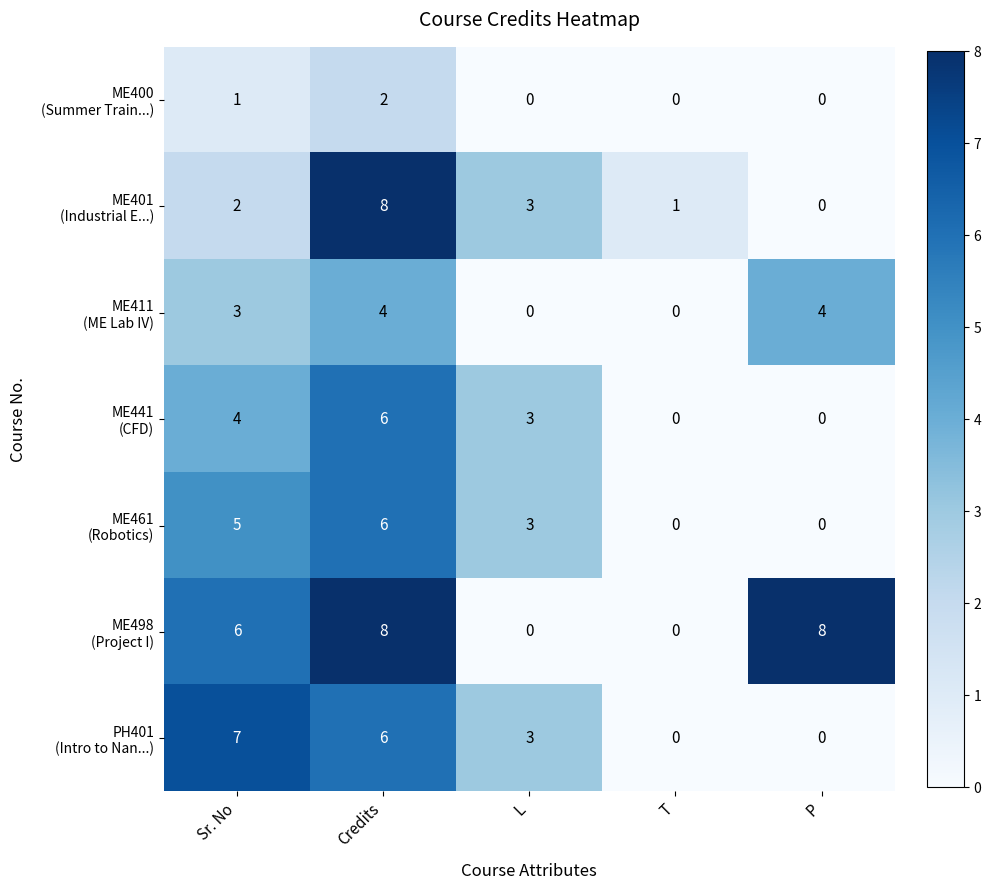

What is the total value across all series at Sr. No?

28